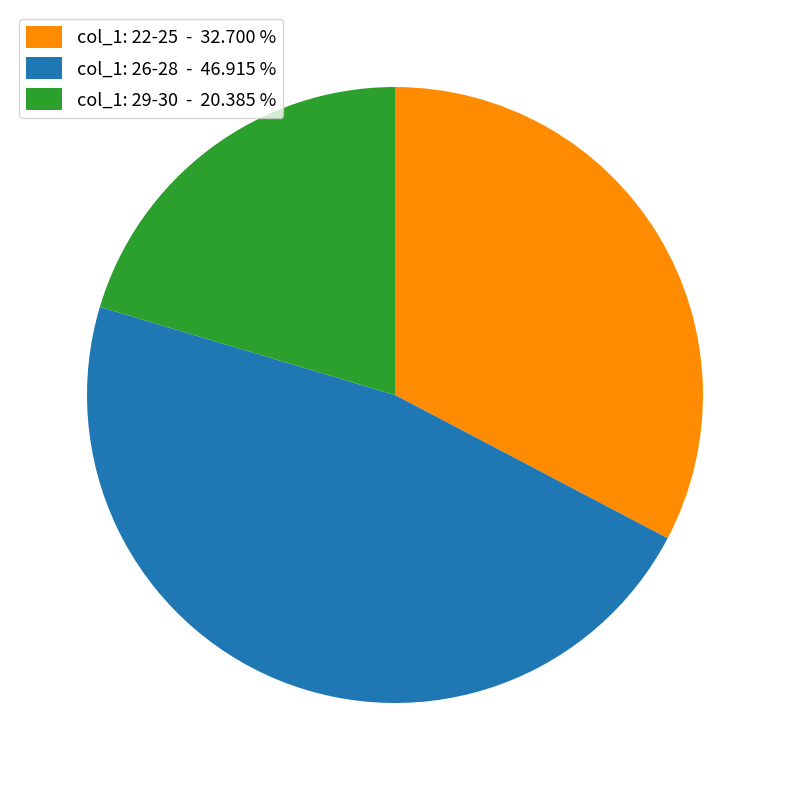

Which slice is the smallest?

col_1: 29-30 - 20.385 %